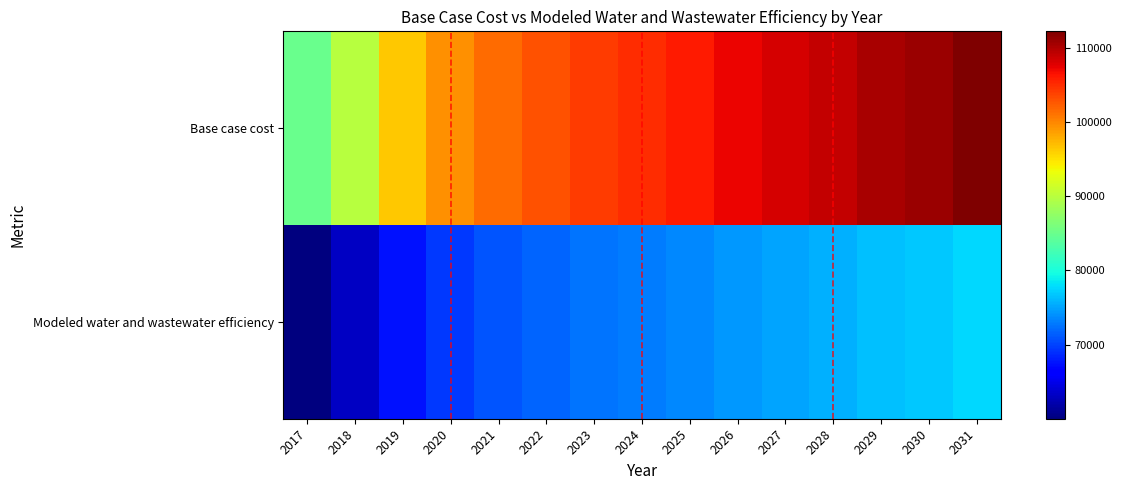

What is the greatest value displayed?

112221.4